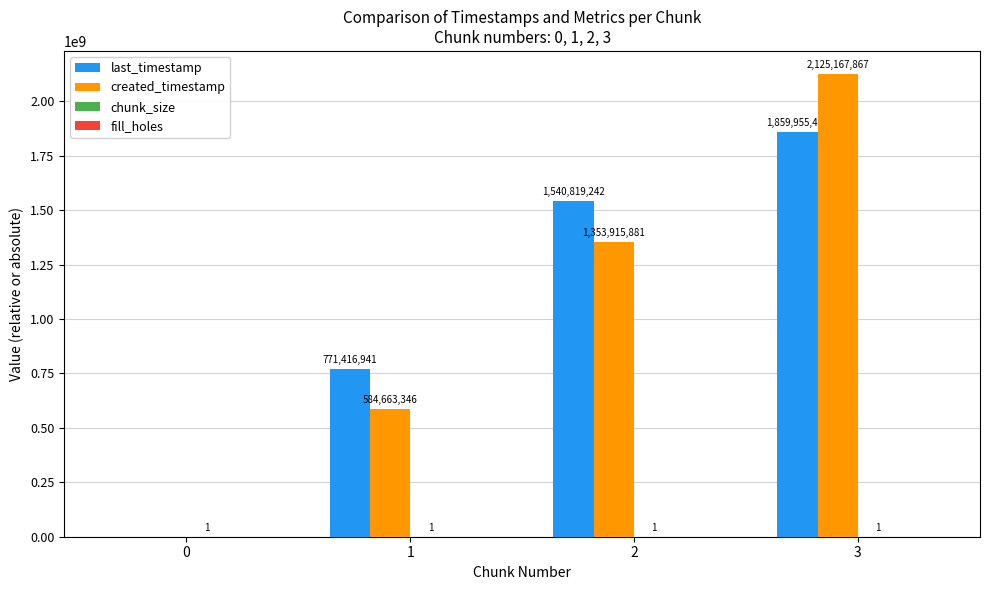

How many positive values does the last_timestamp series have?

3